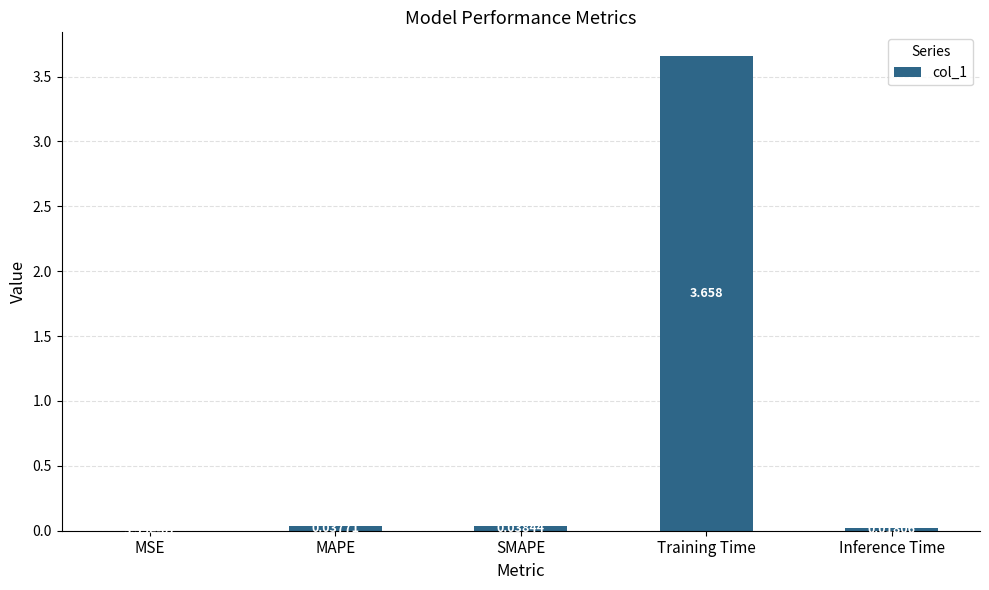

Where is the data nearest to the value 1?

SMAPE